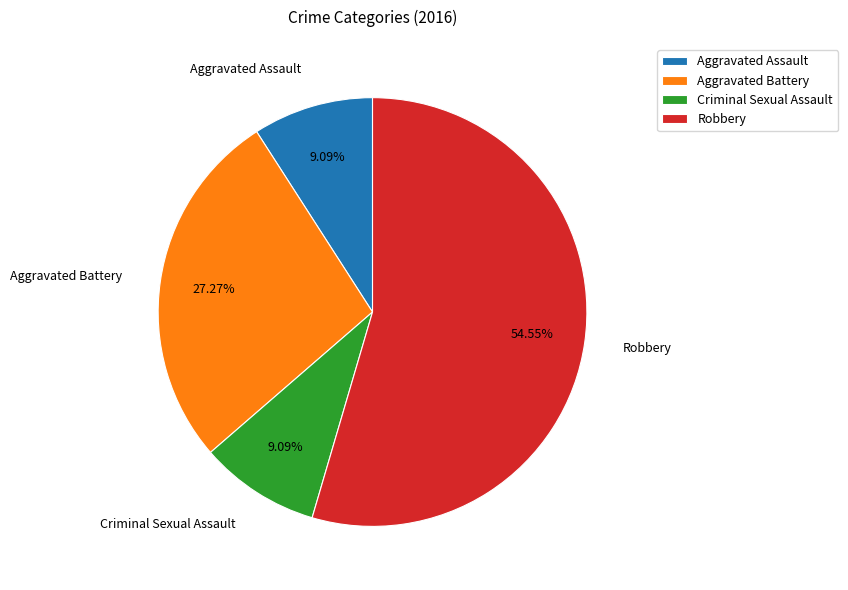

Which slice represents more than half of the pie?

Robbery